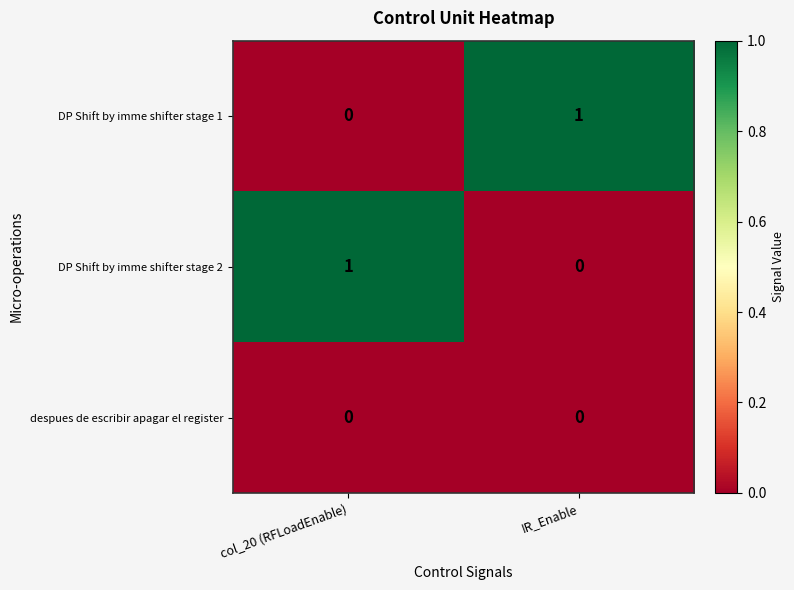

Count the number of categories in the chart.

2